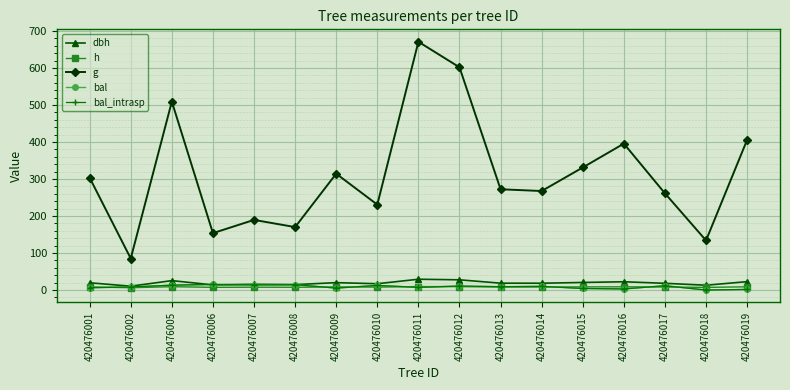

Does the chart have visible grid lines?

Yes